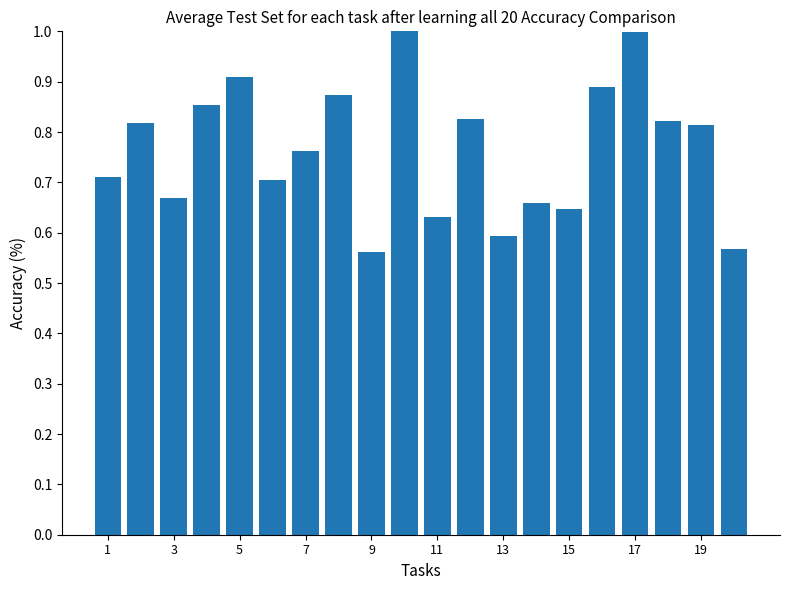

What is the sum of all values?

15.3